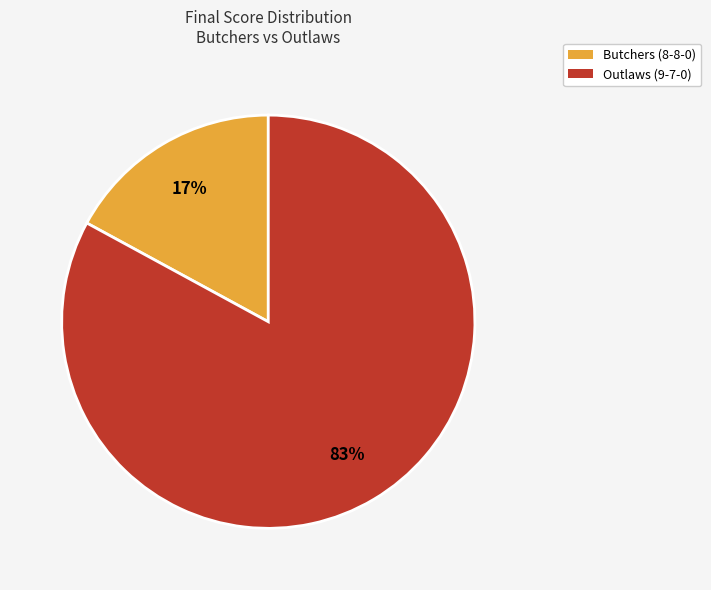

To the nearest percent, what is the combined percentage of Outlaws (9-7-0) and Butchers (8-8-0)?

100%